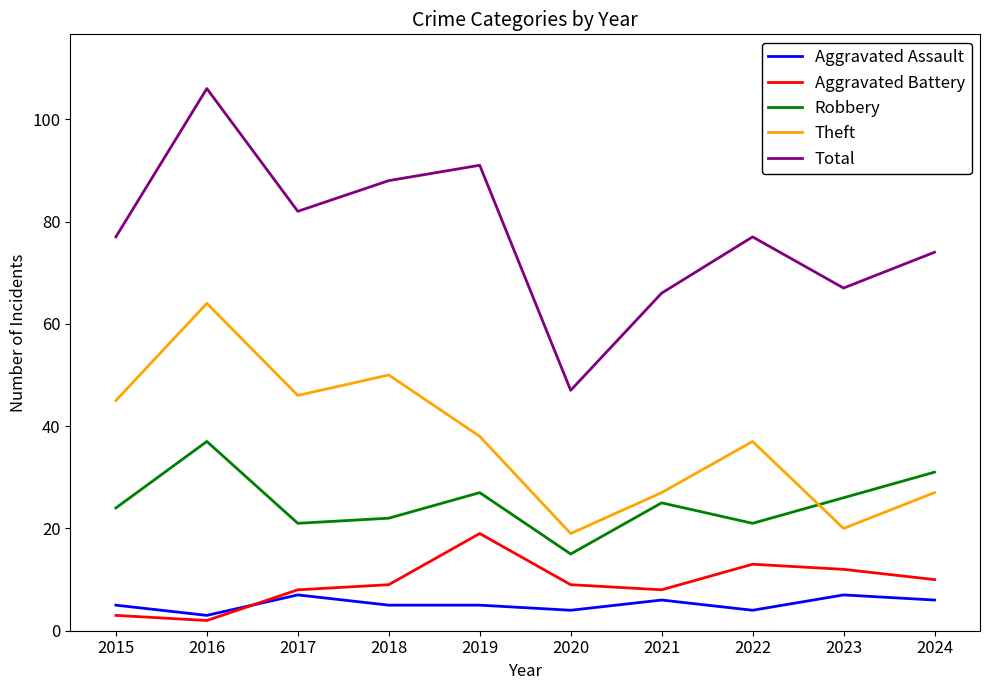

Which series changed the most between 2020 and 2023?

Total